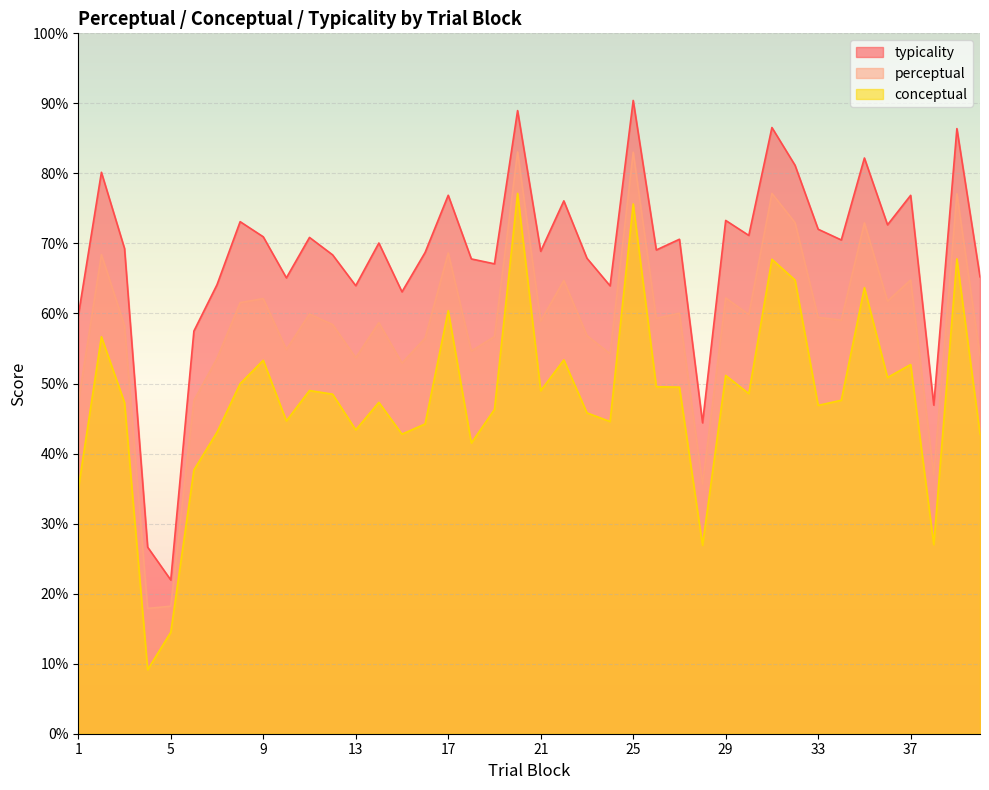

The value of perceptual at 6 is 24.0. True or false?

False